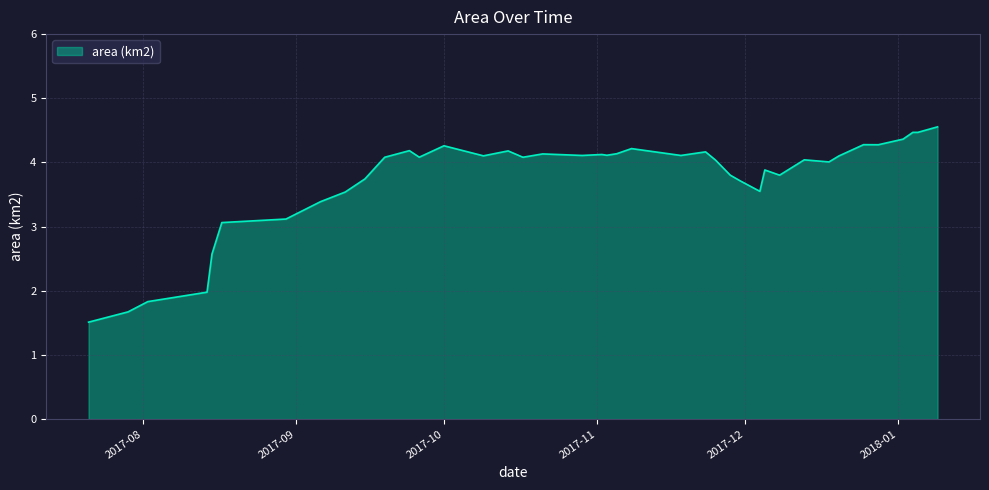

What is the difference between the maximum and minimum values?

3.0